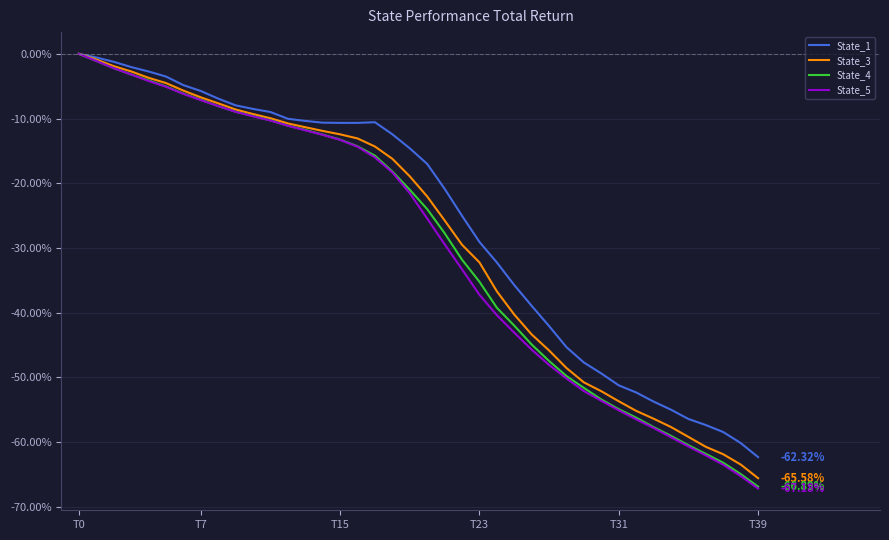

Which series has the largest range (max minus min)?

State_5